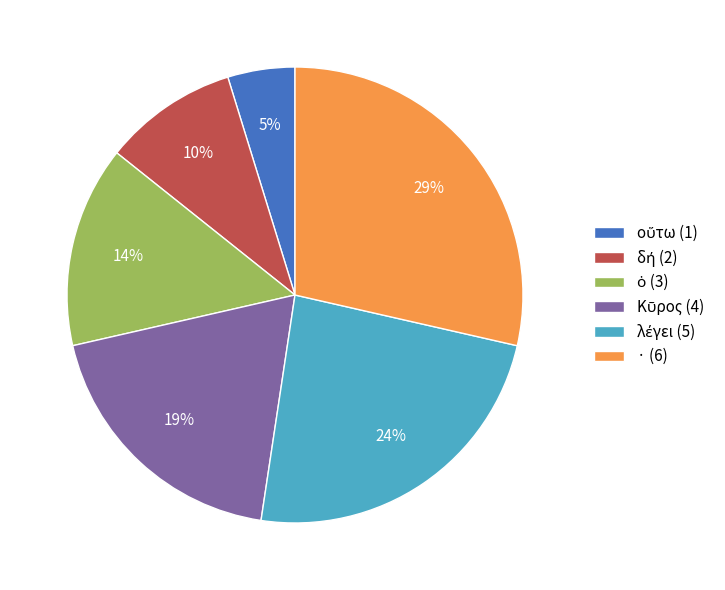

To the nearest percent, what is the difference between the largest and smallest slice percentages?

24%